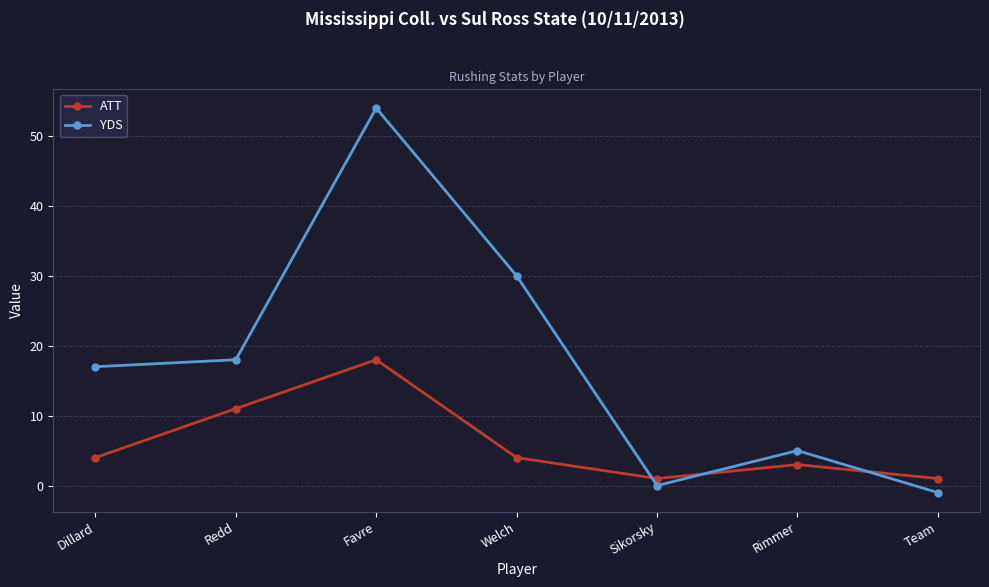

True or false: ATT and YDS intersect in this chart.

True